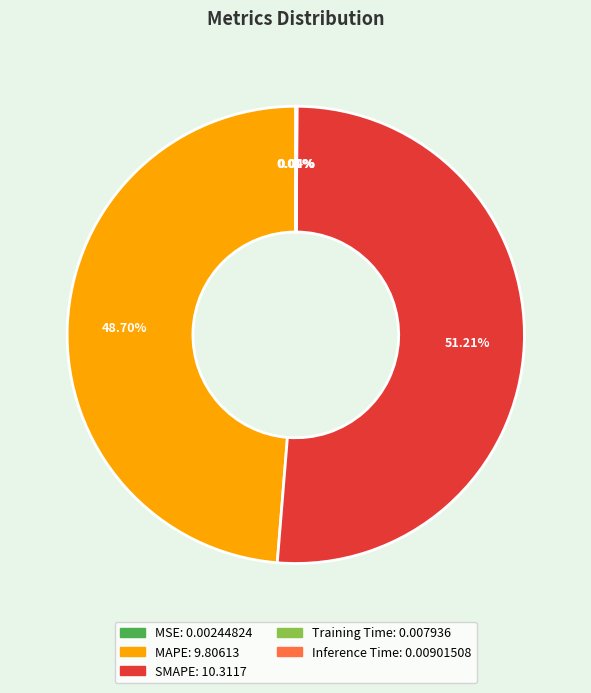

Combined, do MAPE and SMAPE account for over 50%?

Yes